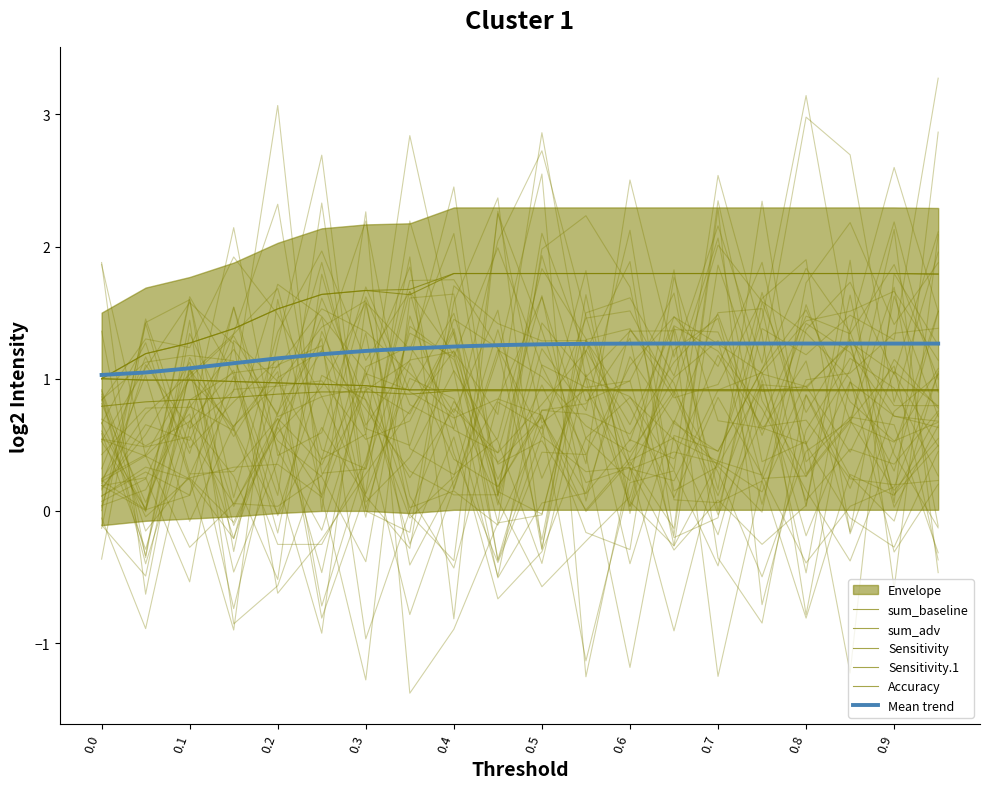

Where is Sensitivity nearest to the value 0?

0.7